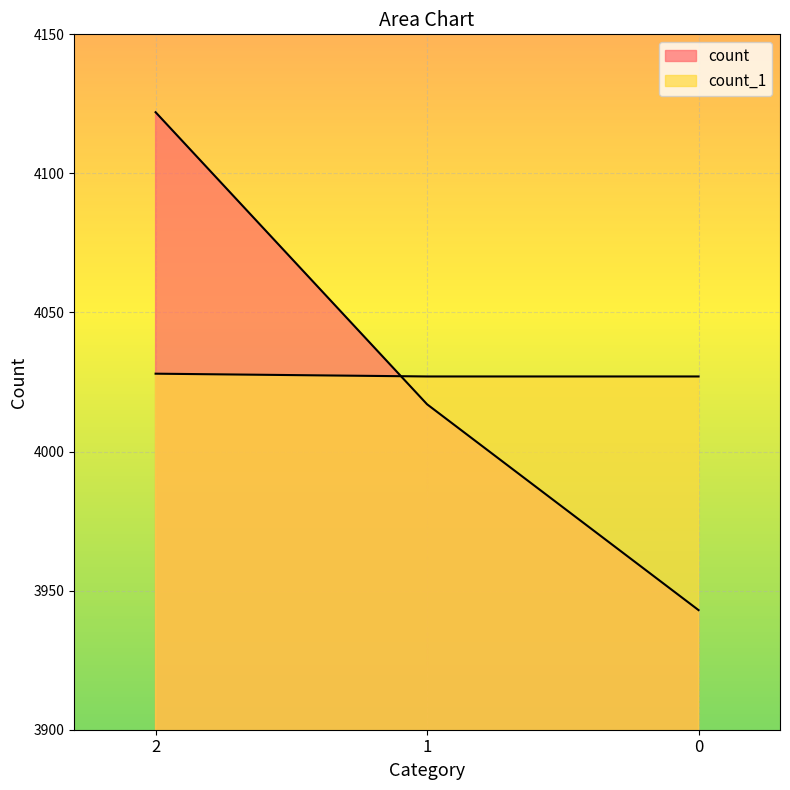

Reading left to right, transcribe all the data shown in this chart.

count: 2=4122	1=4017	0=3943
count_1: 2=4028	1=4027	0=4027